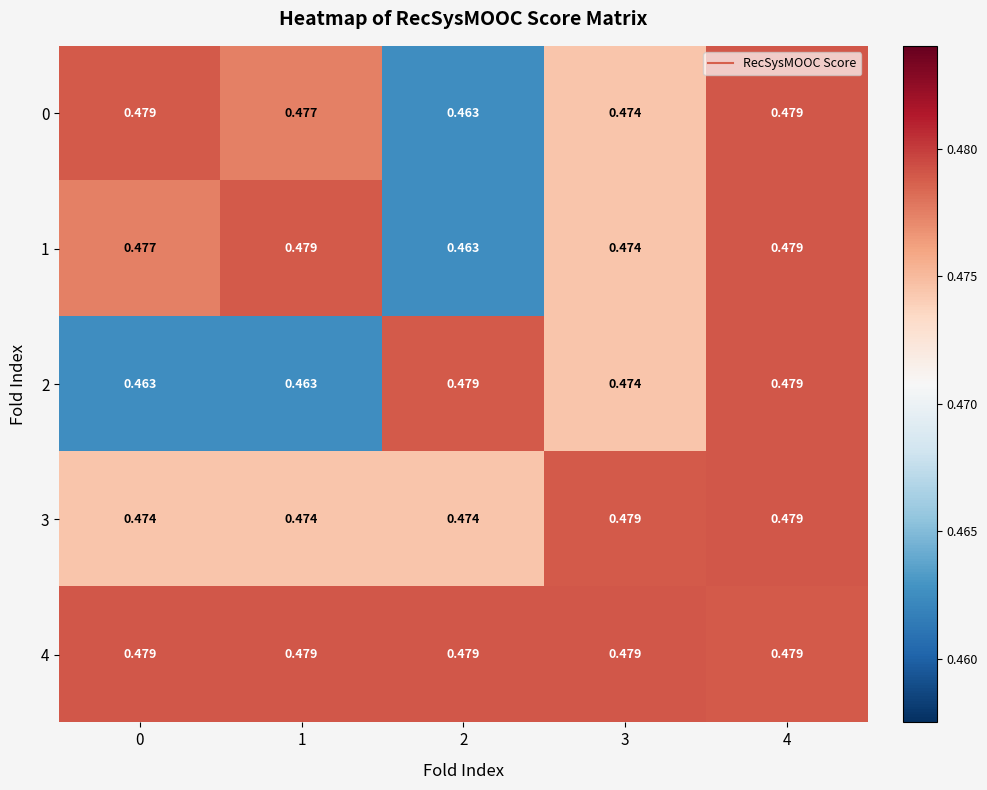

Is the value of 2 at 3 greater than the value of 0 at 4?

No